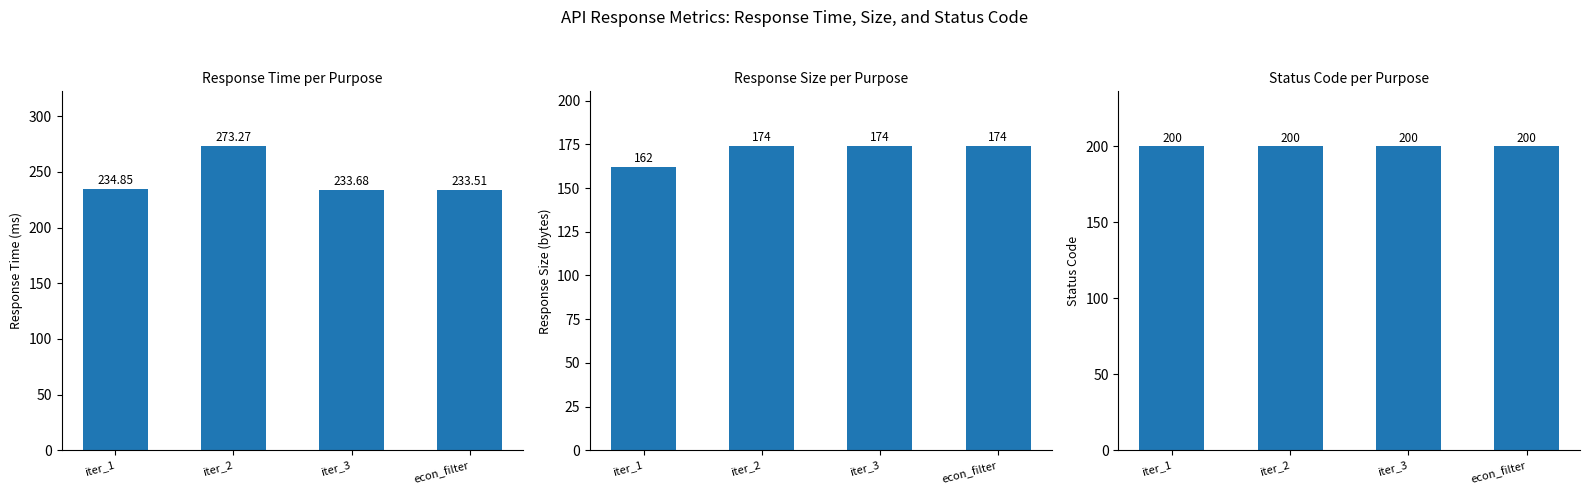

Are the bars horizontal?

No